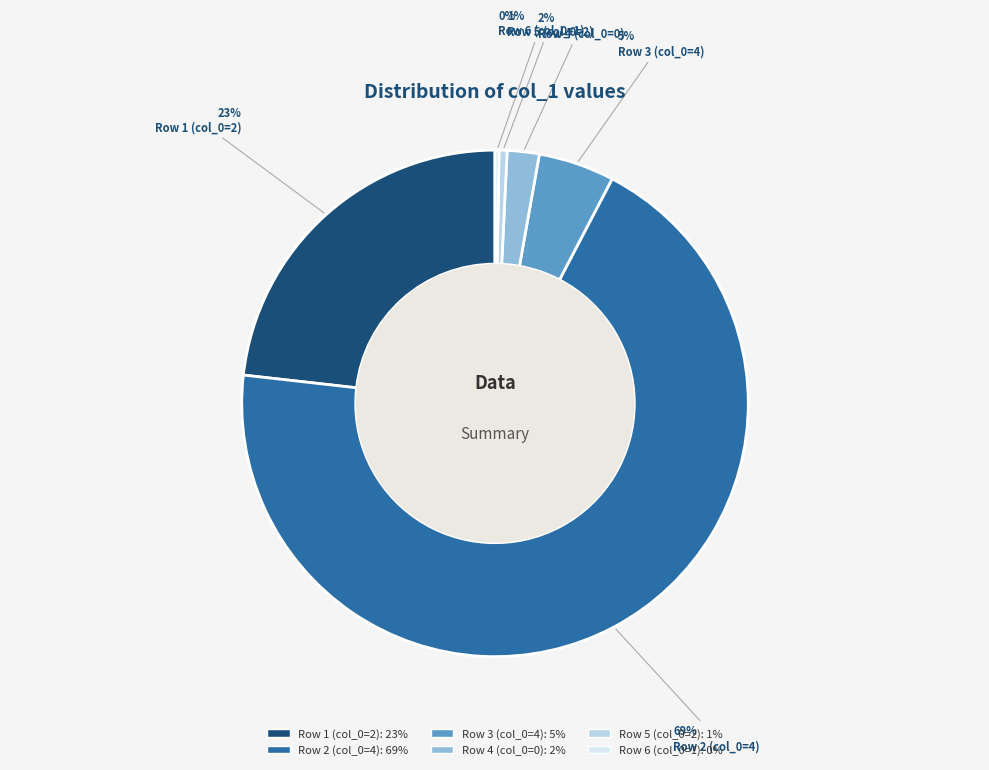

Rank the categories by value from highest to lowest.

4, 2, 4, 0, 2, 1